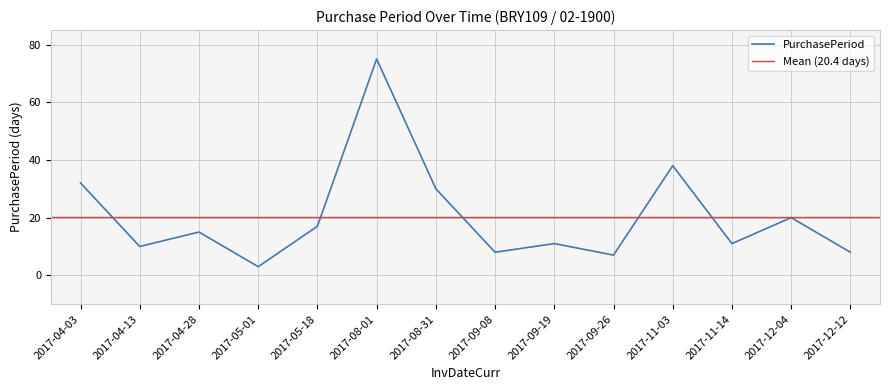

Reading left to right, transcribe all the data shown in this chart.

2017-04-03=32	2017-04-13=10	2017-04-28=15	2017-05-01=3	2017-05-18=17	2017-08-01=75	2017-08-31=30	2017-09-08=8	2017-09-19=11	2017-09-26=7	2017-11-03=38	2017-11-14=11	2017-12-04=20	2017-12-12=8